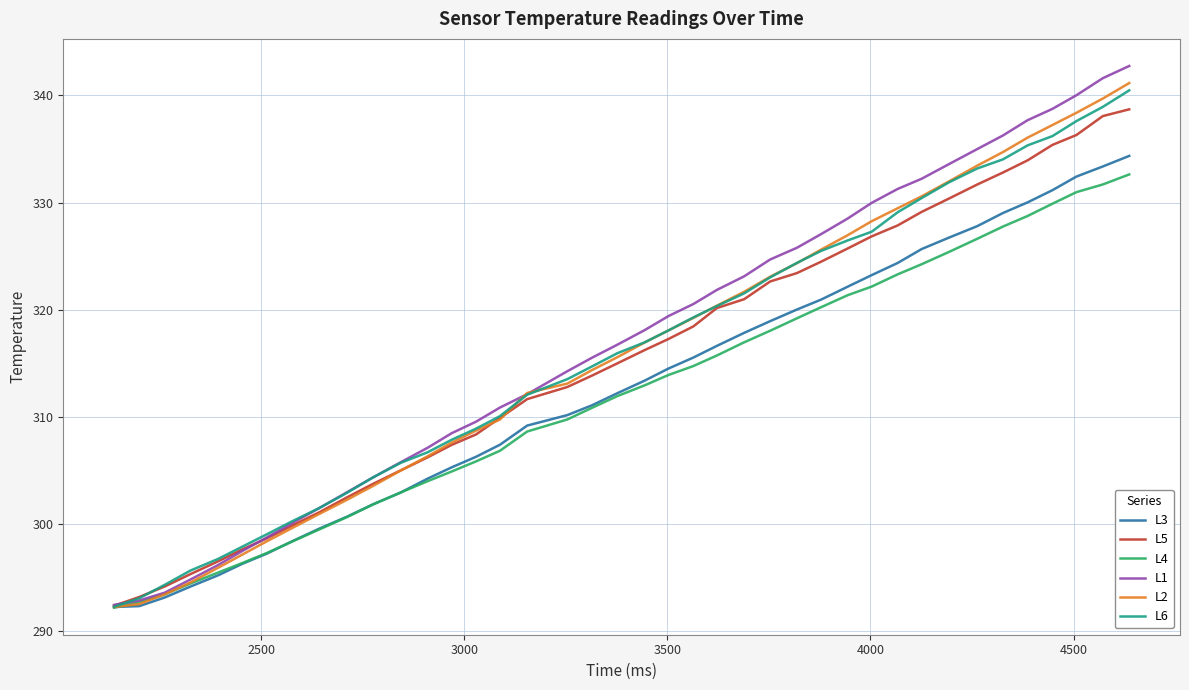

What is the highest value of the L4 series?

332.6